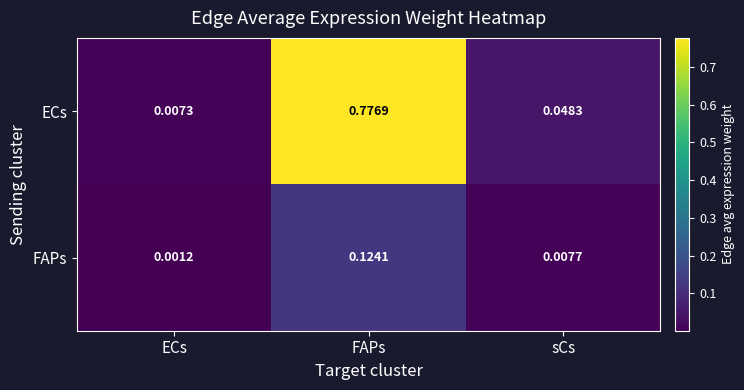

Where is FAPs nearest to the value 0?

ECs